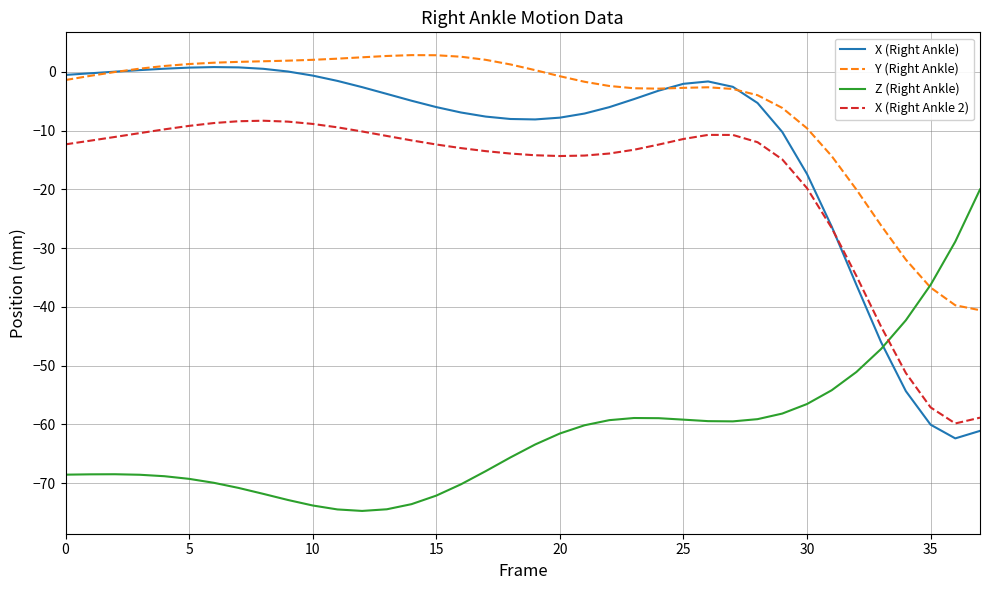

Which series has the widest spread of values?

X (Right Ankle)